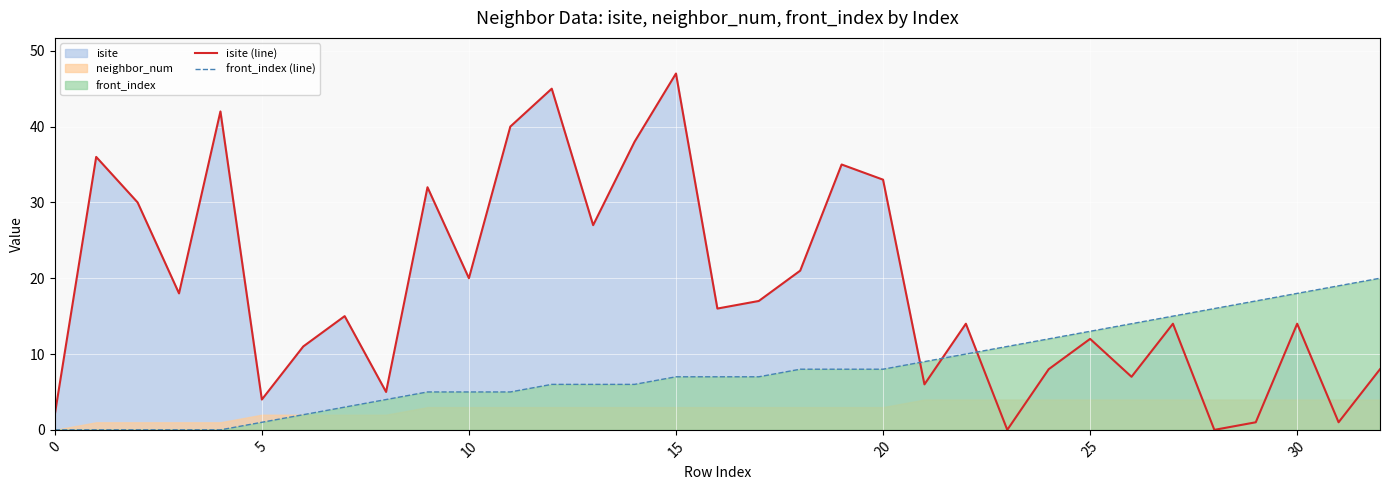

The front_index (line) series shows 1 at 25. True or false?

False